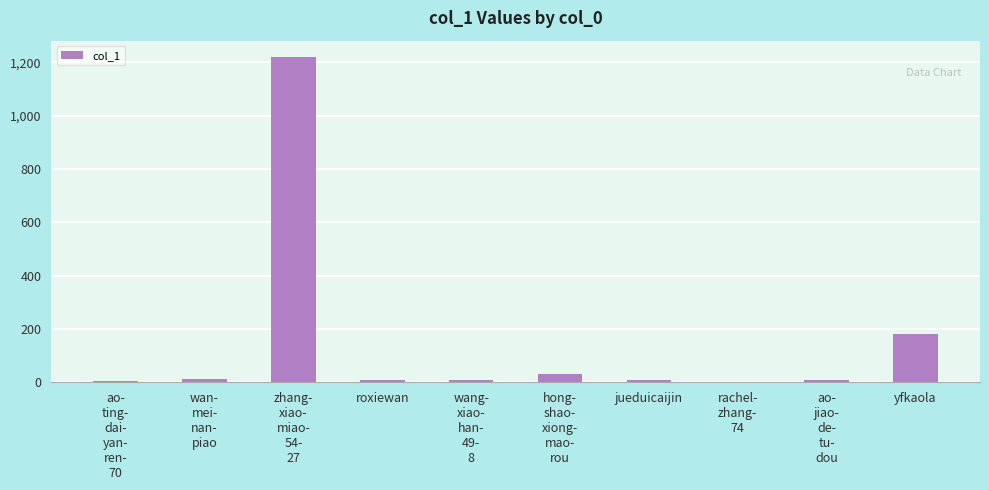

At which label is the value closest to 611?

yfkaola